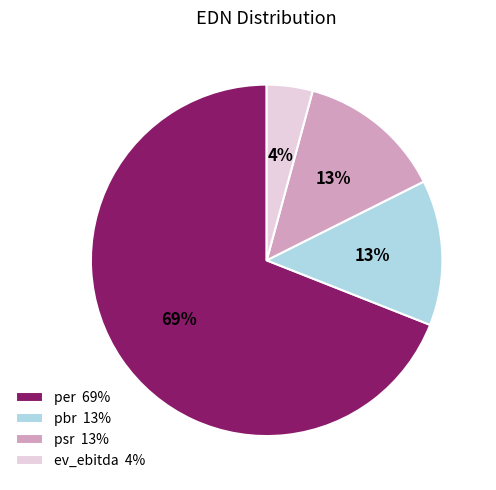

Which has a higher value, ev_ebitda 4% or pbr 13%?

pbr 13%